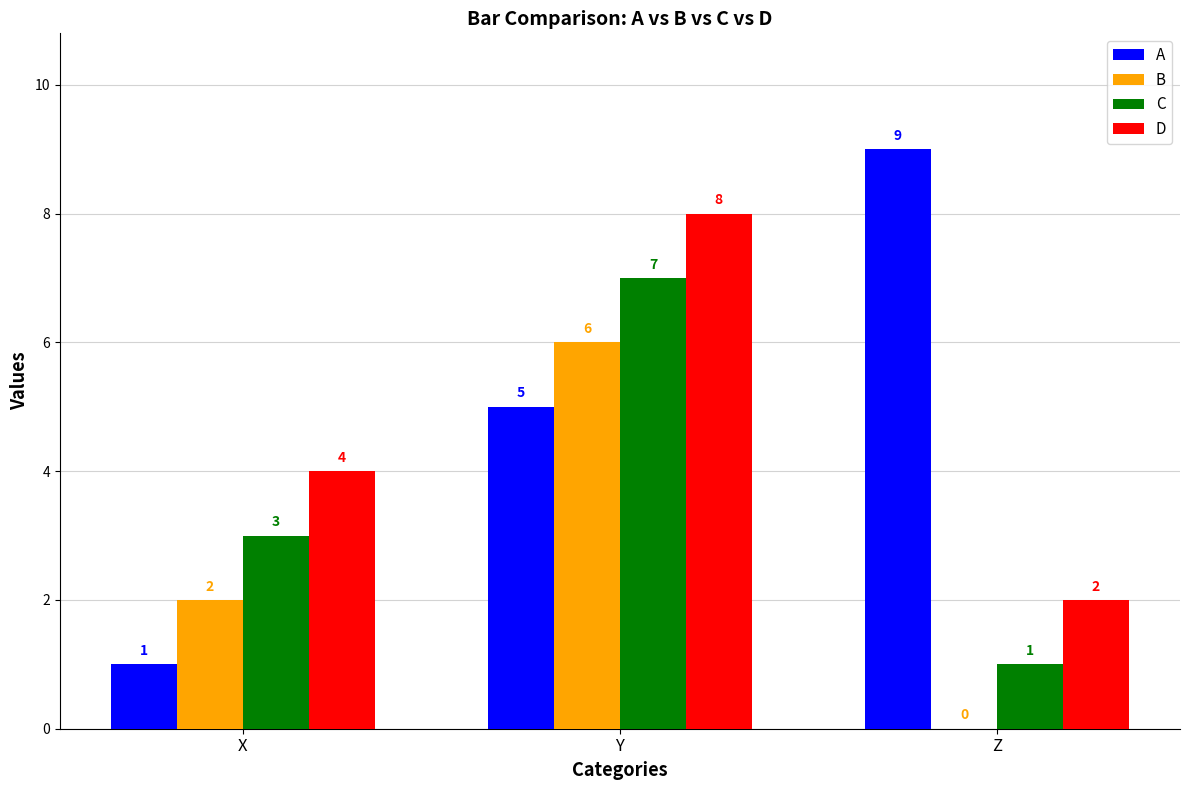

At which category does the chart reach its peak across all series?

Z